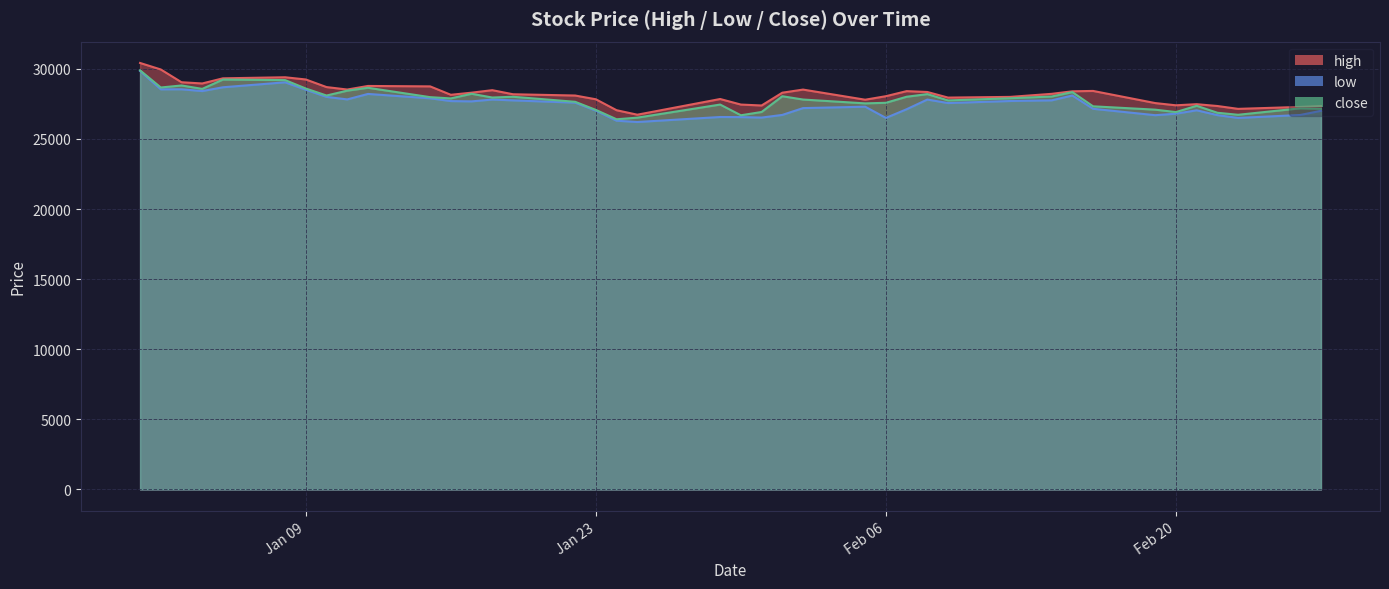

True or false: high and close intersect in this chart.

False